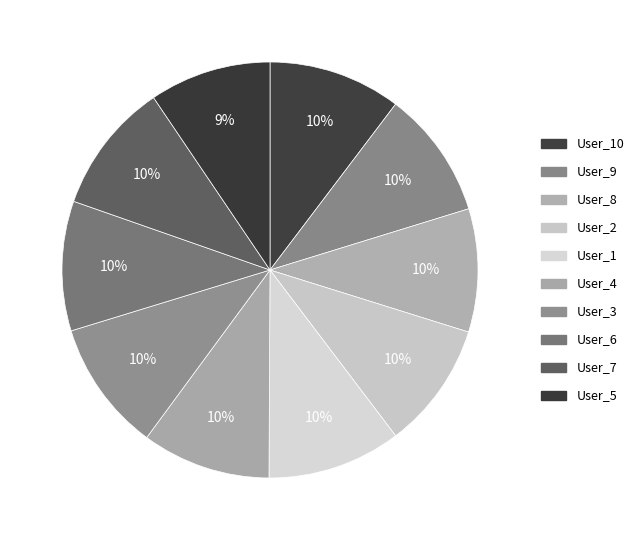

Is there any slice that represents more than half of the pie?

No